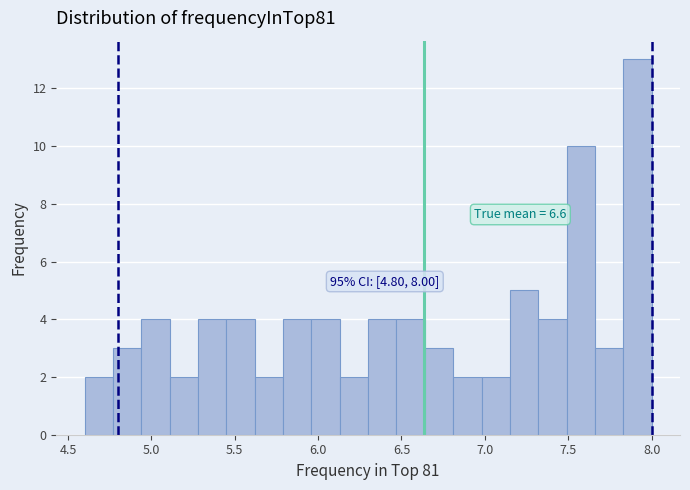

Around what value on the x-axis is the tallest bar? Give the approximate position of its centre, as read against the axis.

7.90